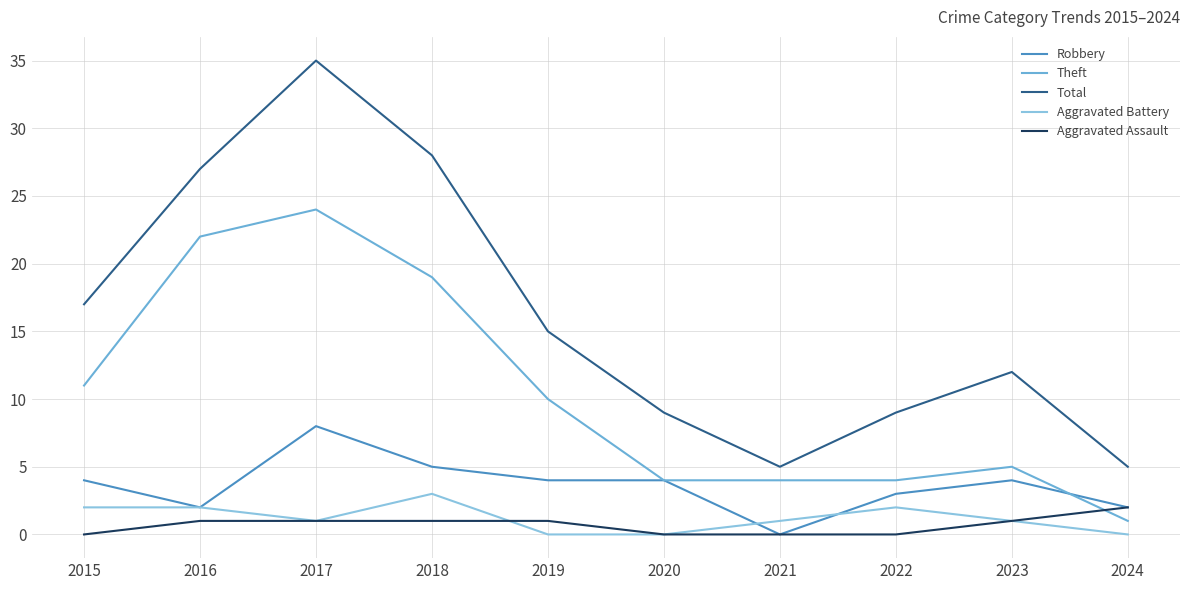

Reading right to left, transcribe all the data shown in this chart.

Robbery: 2	4	3	0	4	4	5	8	2	4
Theft: 1	5	4	4	4	10	19	24	22	11
Total: 5	12	9	5	9	15	28	35	27	17
Aggravated Battery: 0	1	2	1	0	0	3	1	2	2
Aggravated Assault: 2	1	0	0	0	1	1	1	1	0